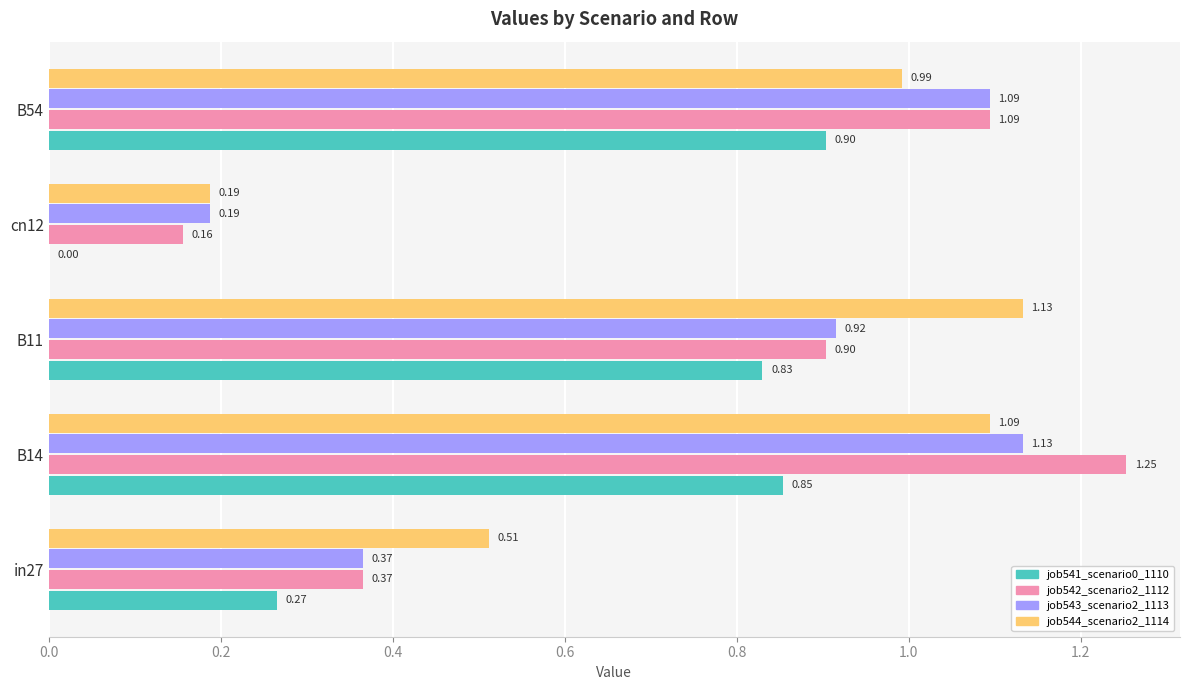

At which category is the sum across all series the highest?

B14